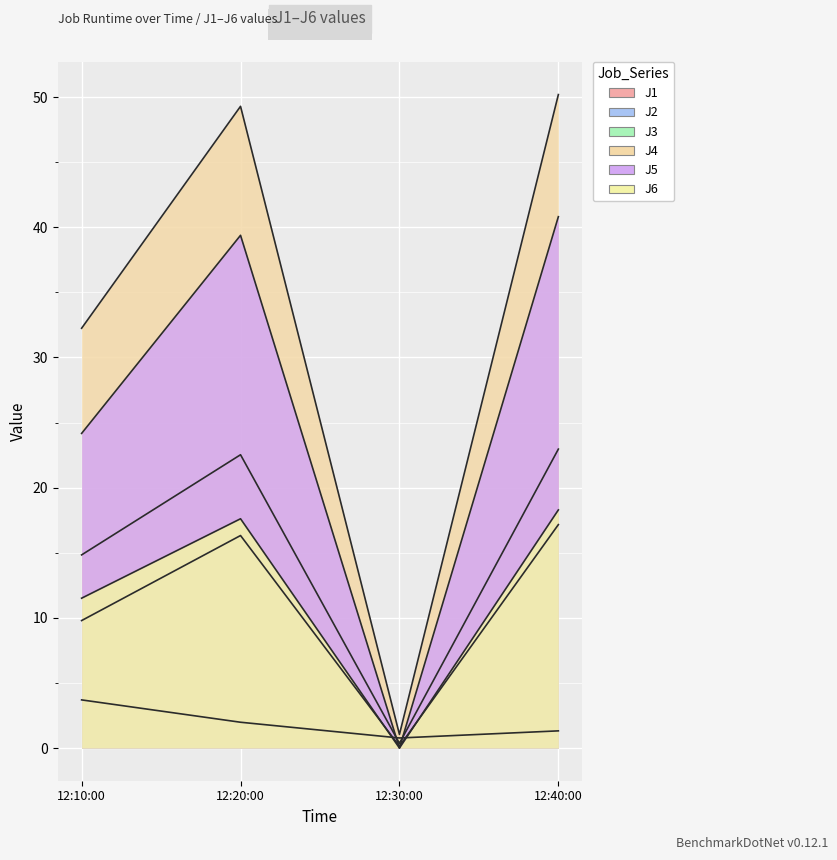

Reading left to right, what are all the values shown in this chart?

J1: 14.8	22.5	0.4	23.0
J2: 9.8	16.3	0.1	17.2
J3: 3.7	2.0	0.8	1.3
J4: 32.2	49.3	1.0	50.2
J5: 24.2	39.4	0.0	40.8
J6: 11.5	17.6	0.0	18.3